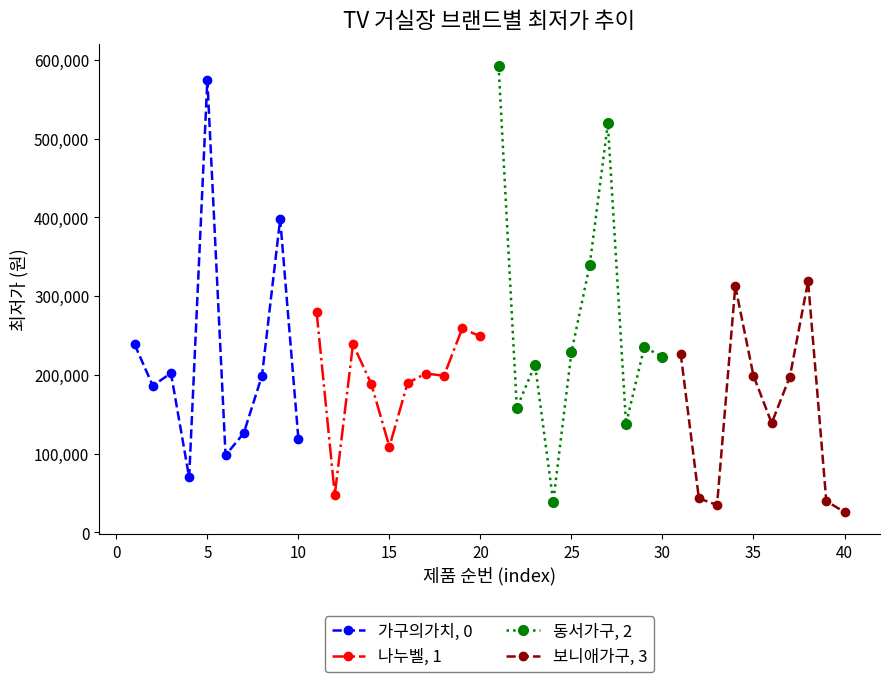

Reading right to left, transcribe all the data shown in this chart.

가구의가치, 0: 119000	398000	199000	126110	98000	575000	69900	202200	186400	239000
나누벨, 1: 249000	259000	199000	201800	189800	108900	188950	239000	48000	280400
동서가구, 2: 223030	235400	138000	519390	339000	228900	38850	213200	158000	592000
보니애가구, 3: 25900	39800	319000	198000	138800	199000	312610	34900	43300	227240